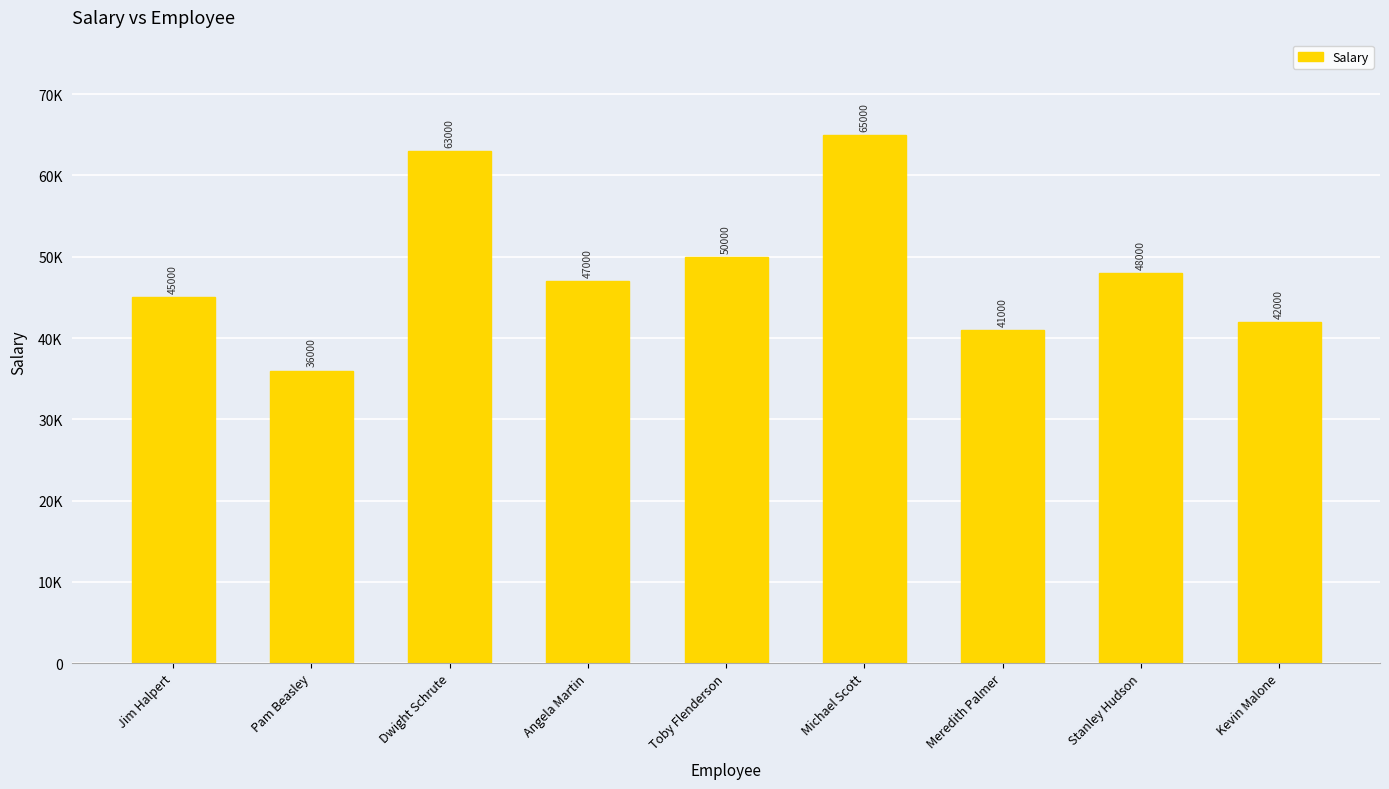

Count the number of values greater than 47000.

4